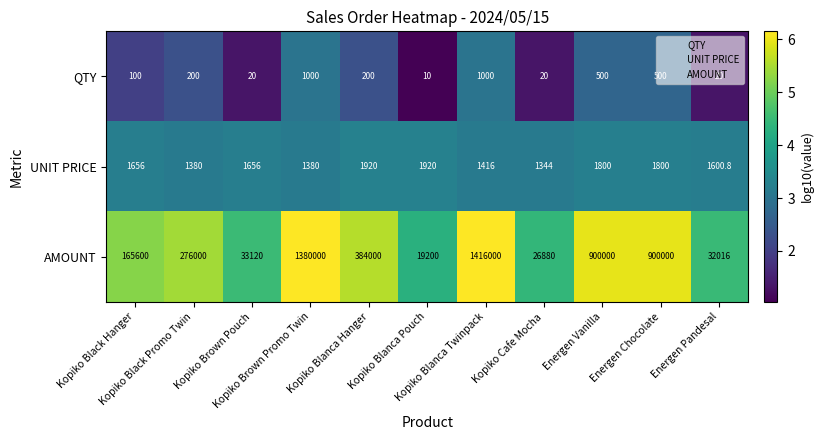

How many data points does each series have?

11